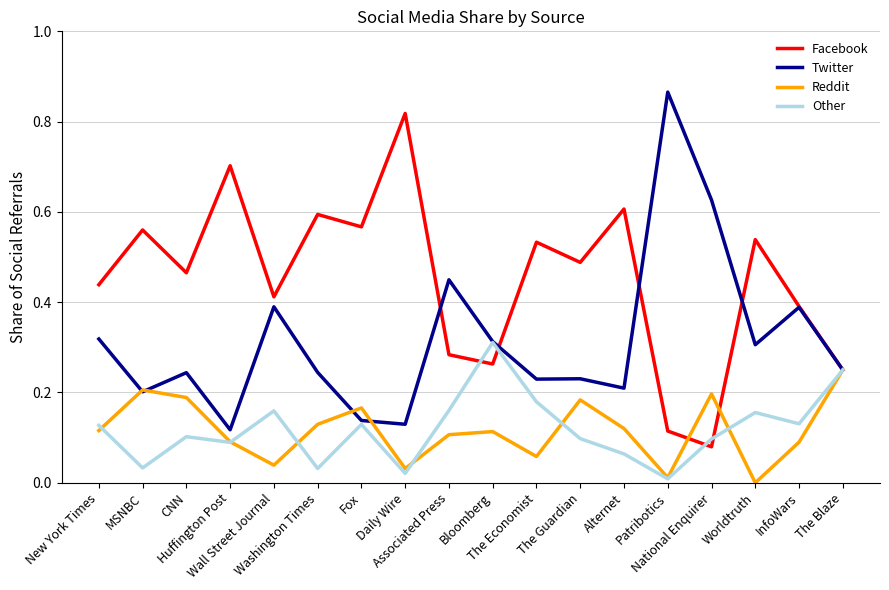

Between Huffington Post and Wall Street Journal, which series saw the biggest shift?

Facebook